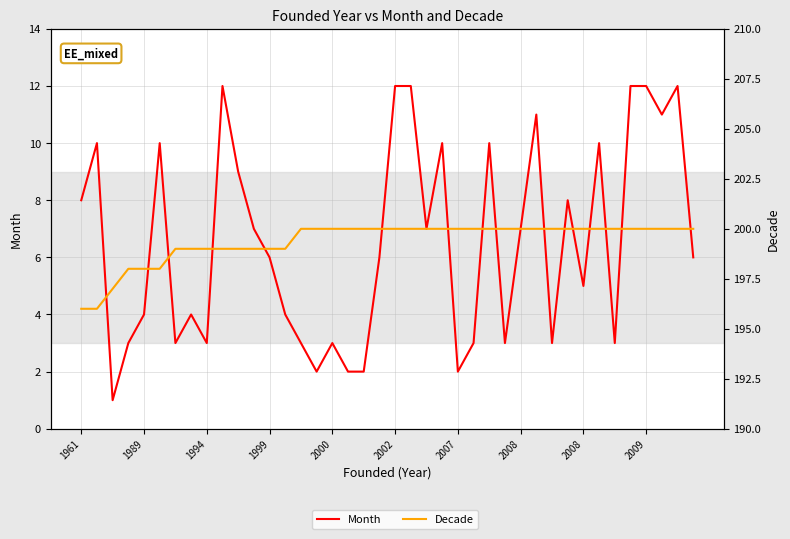

List the series in order of their overall mean, highest first.

Decade, Month